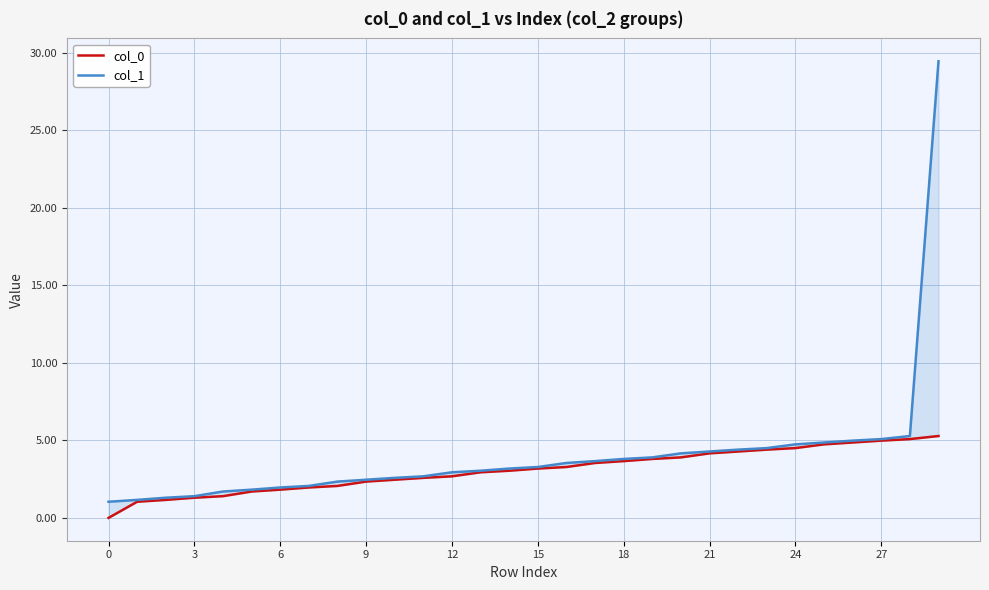

How many values in the col_1 series exceed 3?

17